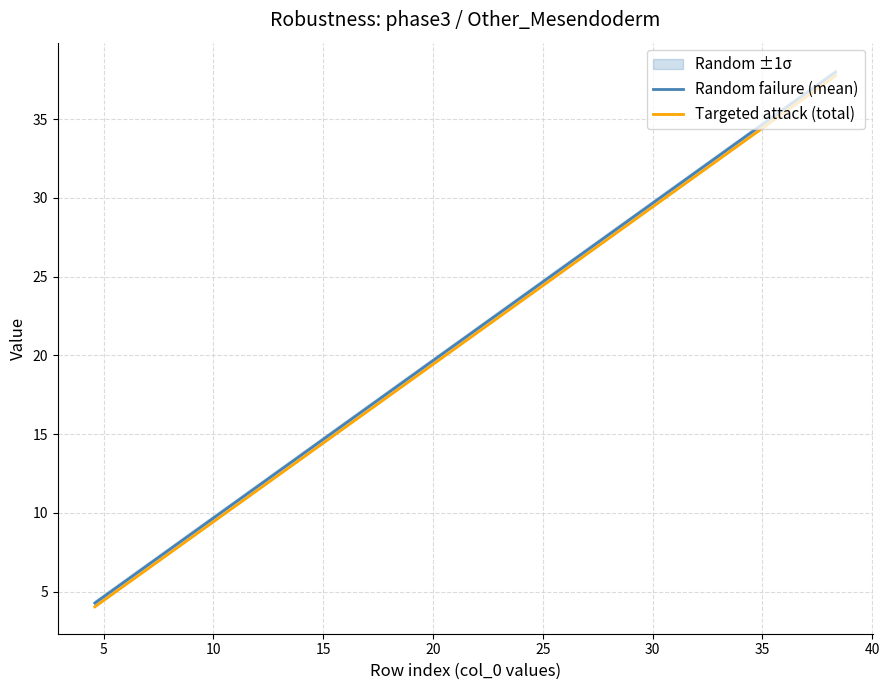

Does the chart display data point markers on the line(s)?

No